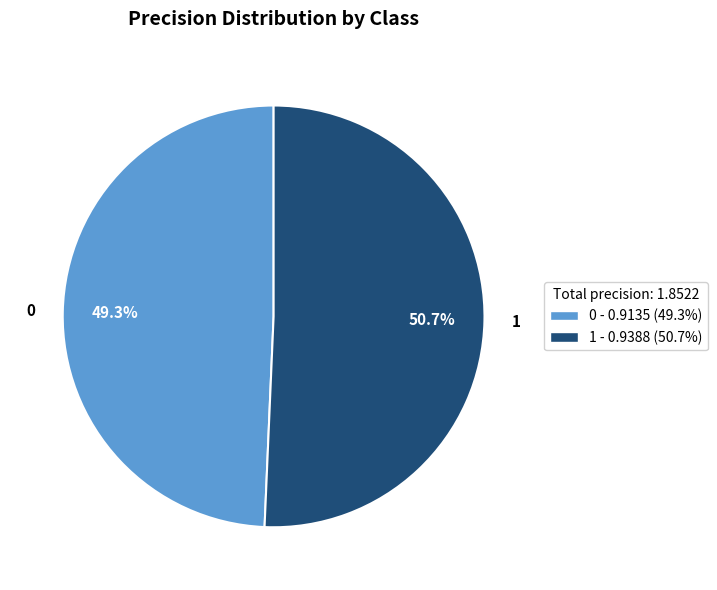

To the nearest percent, what is the difference between the largest and smallest slice percentages?

1%